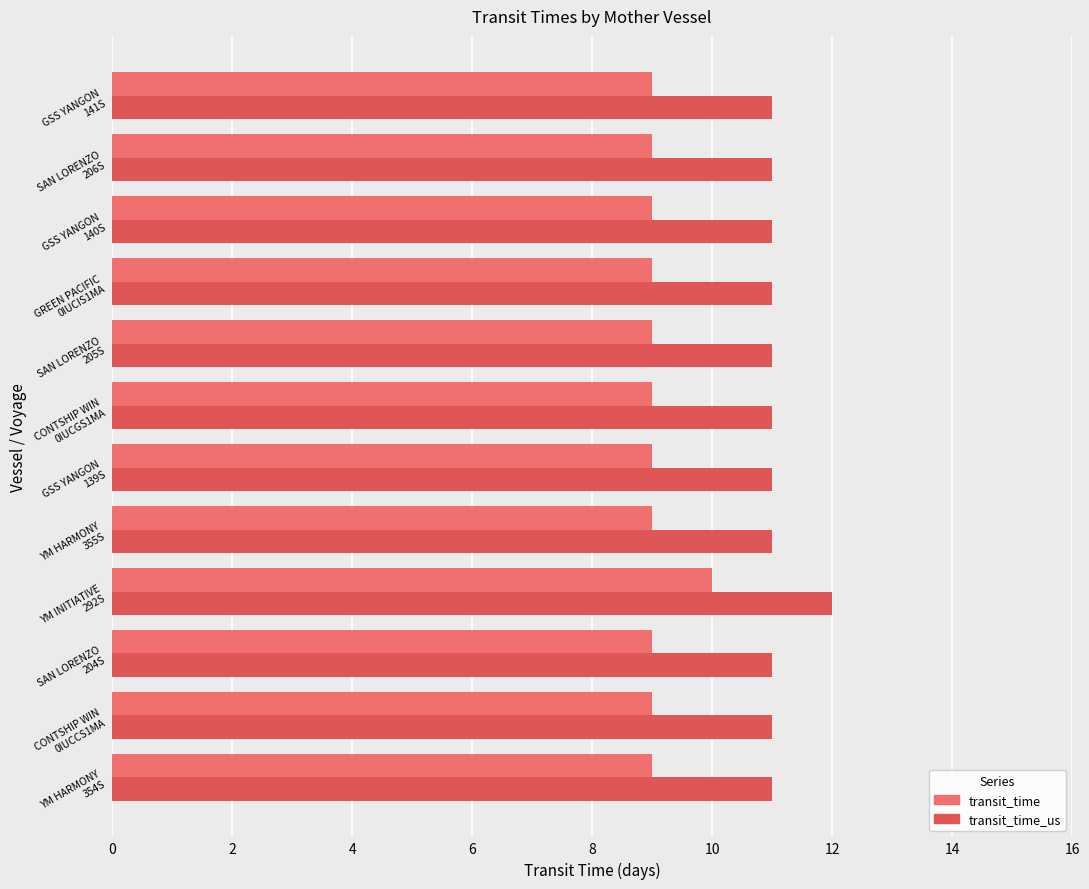

What is the greatest value displayed?

12